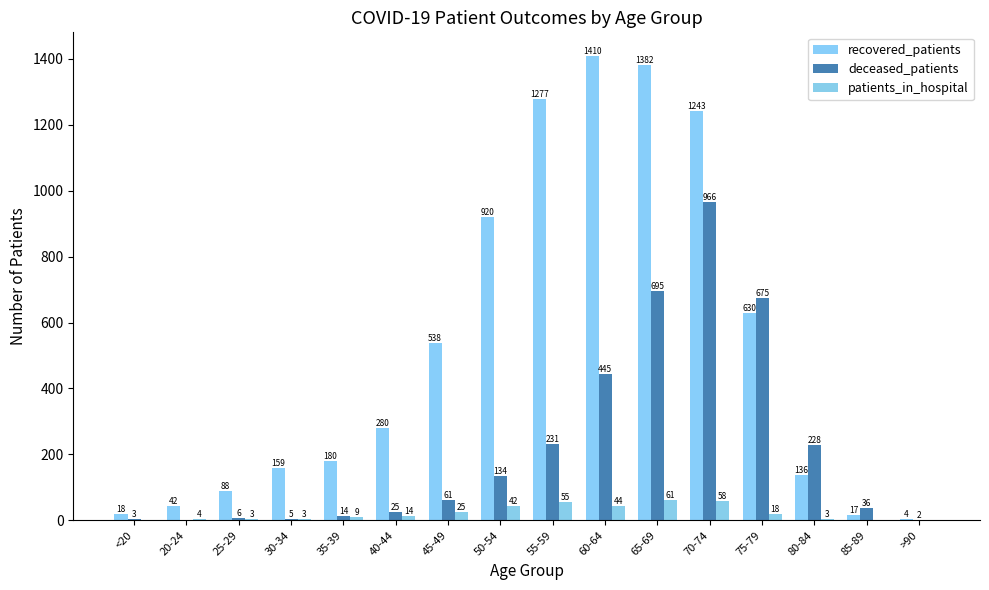

What are all the series names shown in the legend?

recovered_patients, deceased_patients, patients_in_hospital